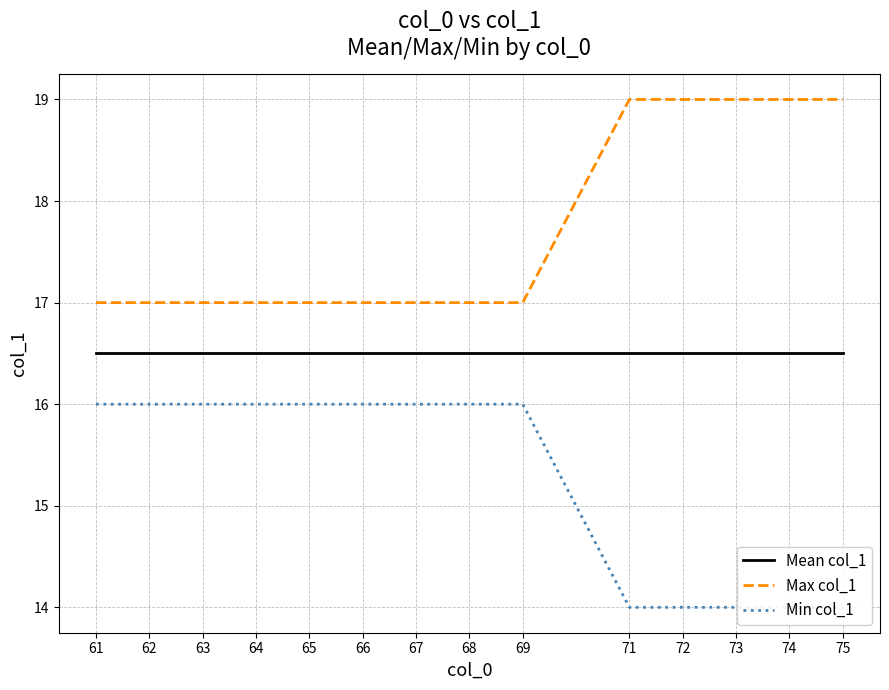

Which has a higher value, 63 or 62?

63